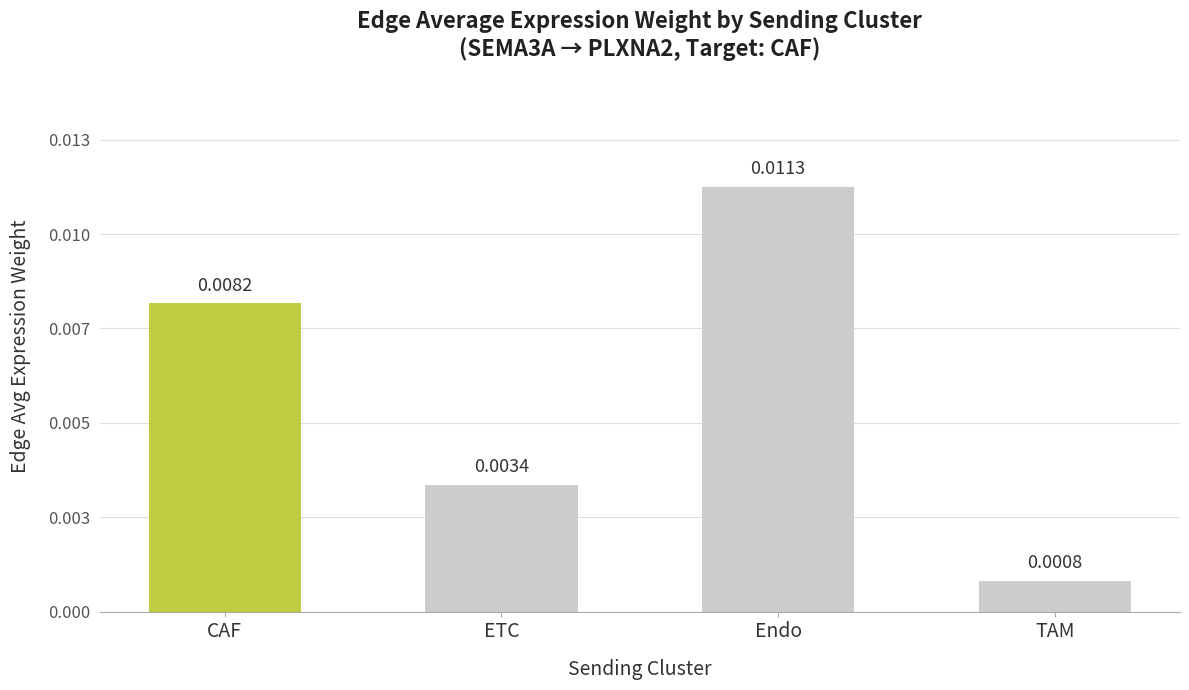

What is the label of the 2nd bar from the left?

ETC